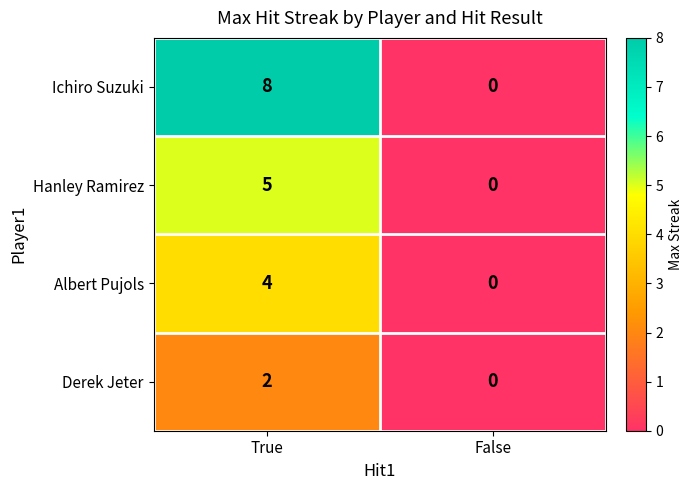

Rank the series by their maximum value, from highest to lowest.

Ichiro Suzuki, Hanley Ramirez, Albert Pujols, Derek Jeter